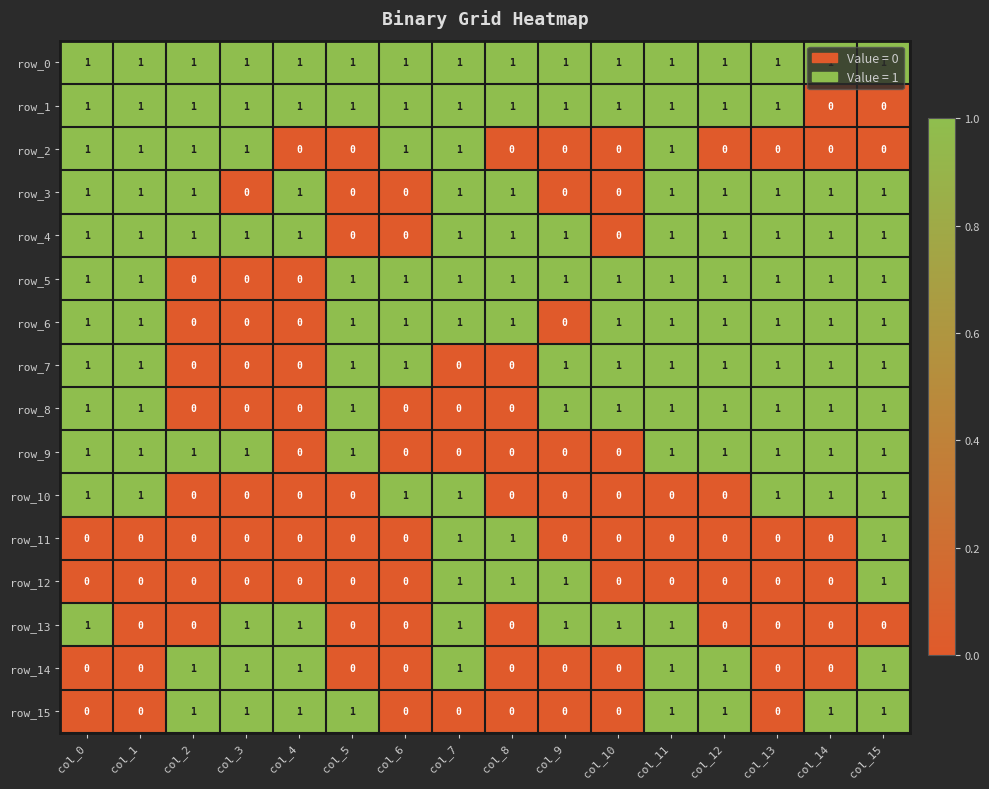

At how many categories does at least one series exceed 0?

16